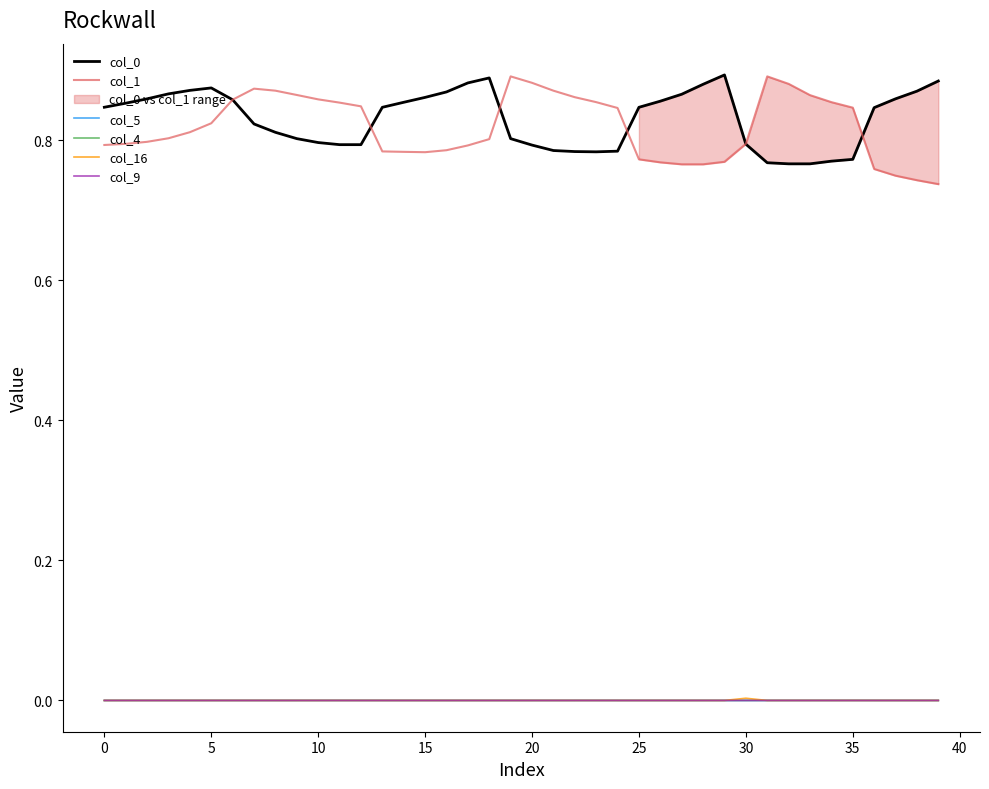

Does the chart display data point markers on the line(s)?

No